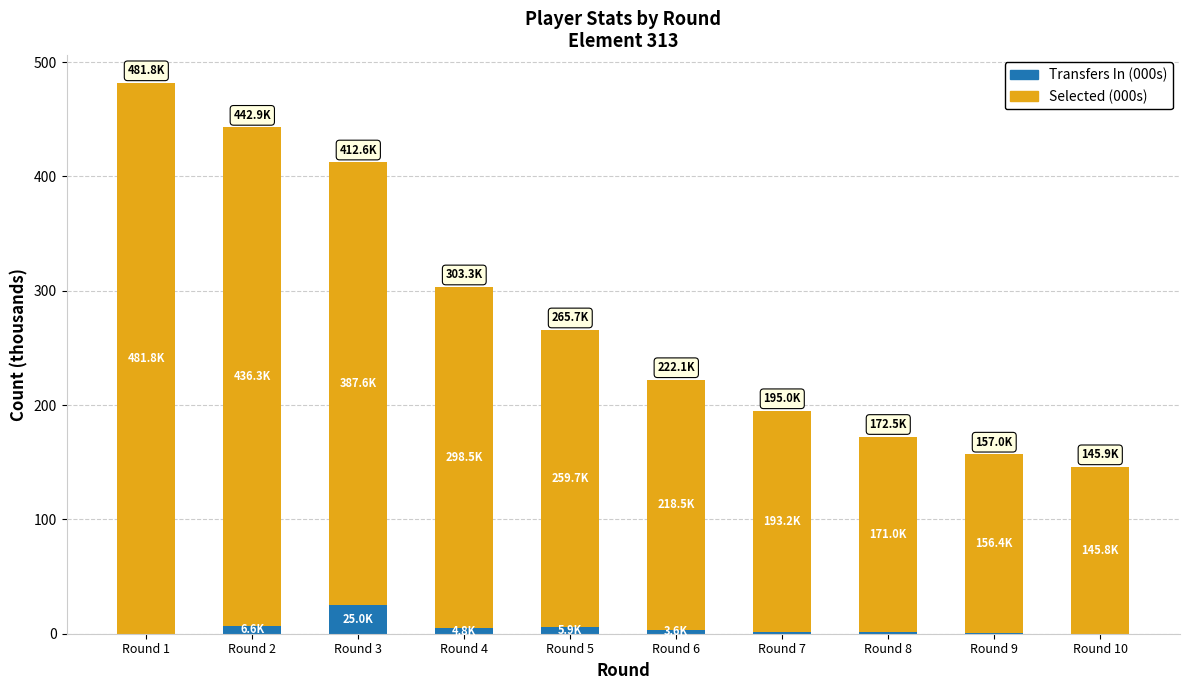

What is the sum of all Transfers In (000s) values?

49.8